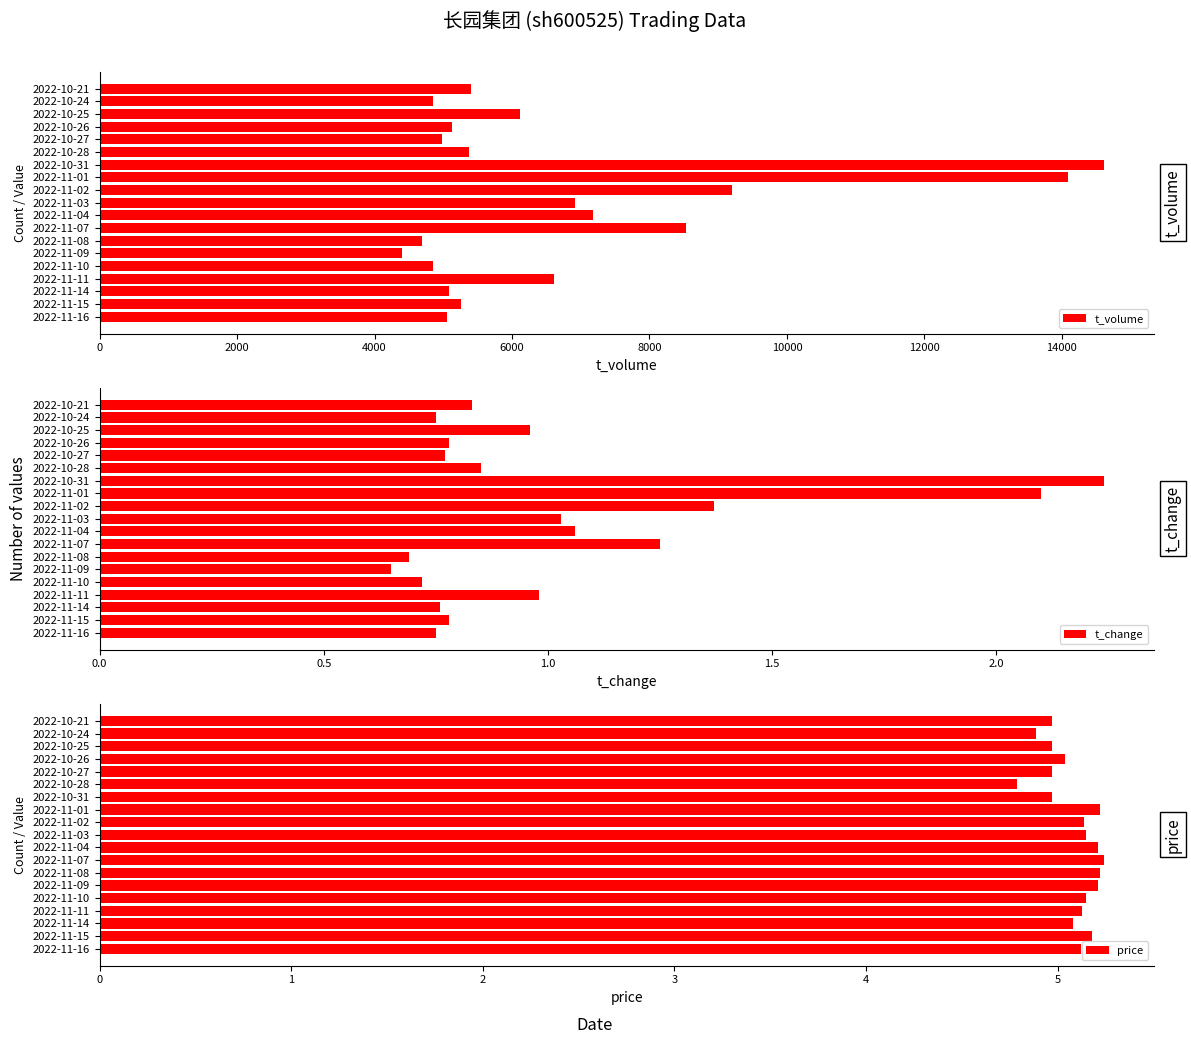

At which label does t_change reach its minimum?

2022-11-09